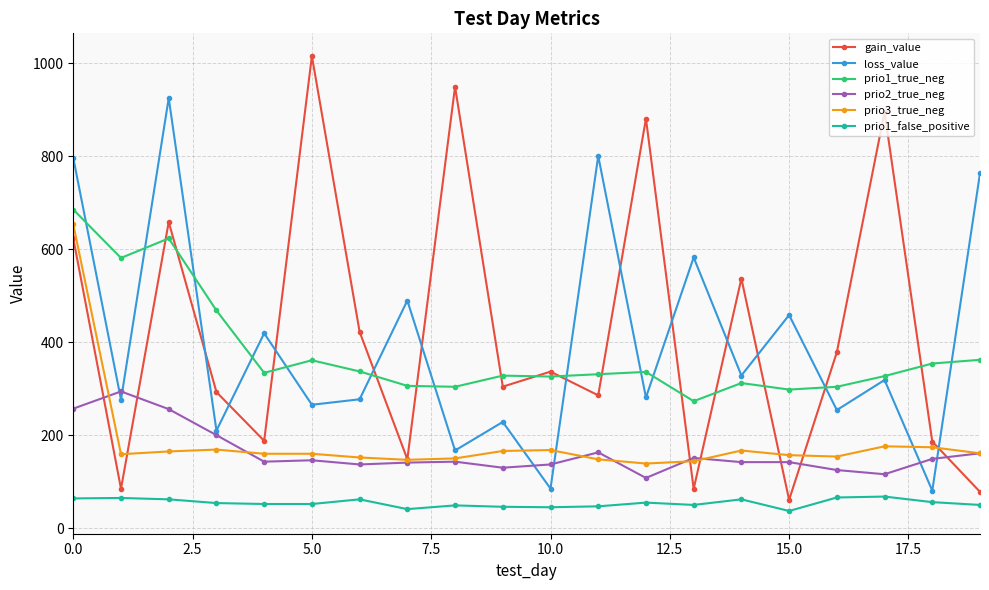

At how many categories does at least one series exceed 843?

5